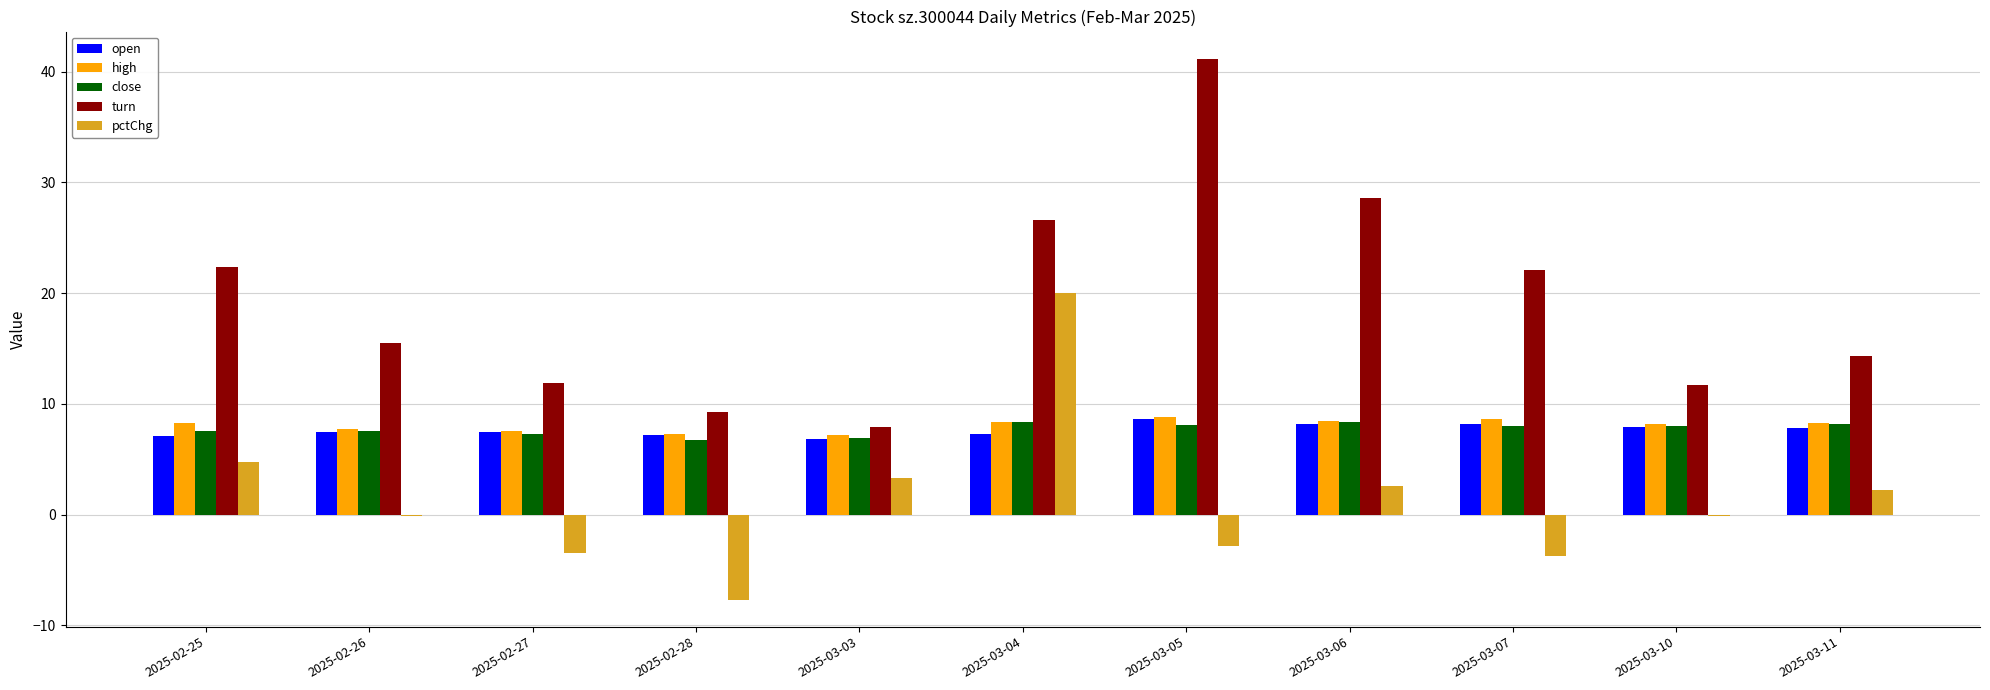

How many distinct data groups are displayed?

5